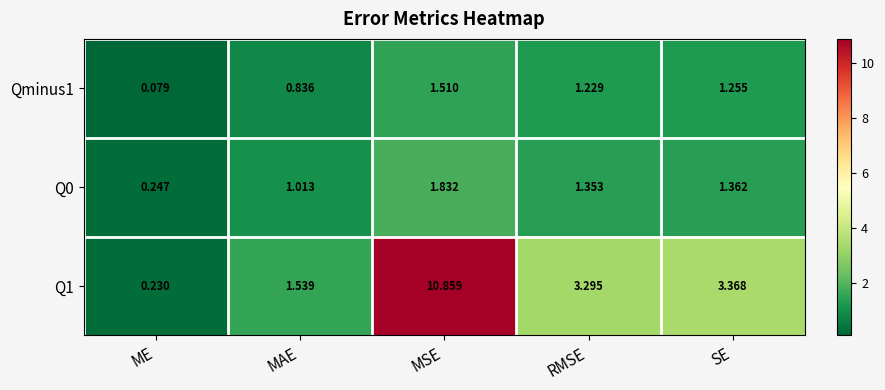

List the labels in order of Qminus1 value, largest first.

MSE, SE, RMSE, MAE, ME